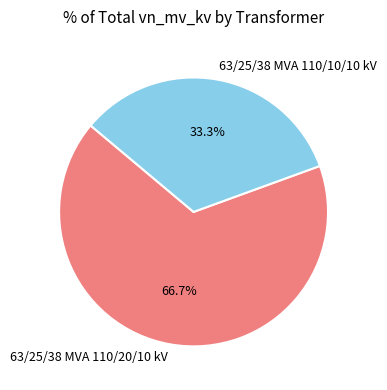

Is the sum of 63/25/38 MVA 110/20/10 kV and 63/25/38 MVA 110/10/10 kV greater than half?

Yes